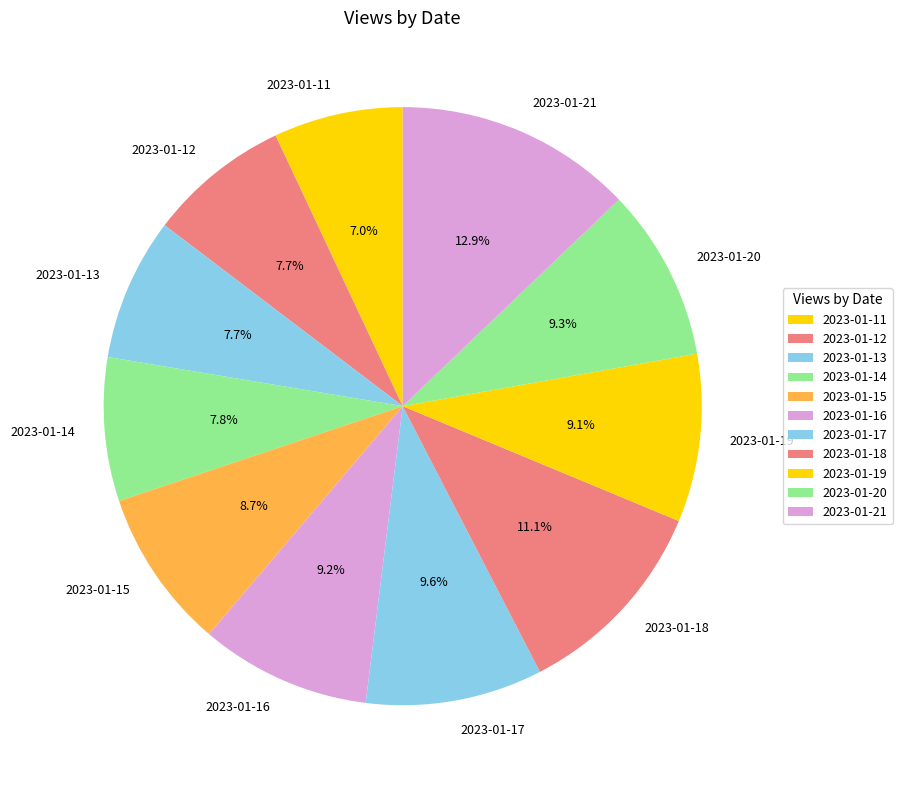

True or false: 2023-01-11 accounts for 7% of the total.

True